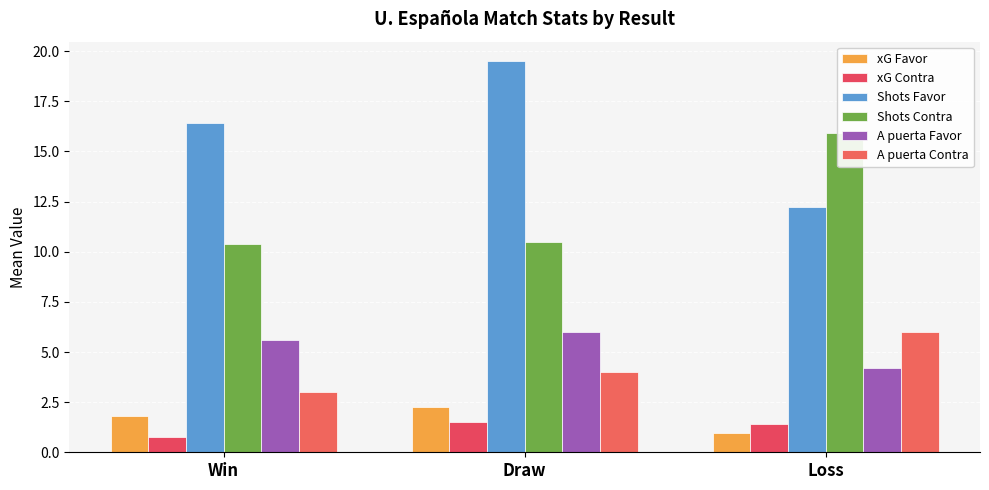

Reading left to right, extract all data points from this chart.

xG Favor: Win=1.8	Draw=2.3	Loss=1.0
xG Contra: Win=0.7	Draw=1.5	Loss=1.4
Shots Favor: Win=16.4	Draw=19.5	Loss=12.2
Shots Contra: Win=10.4	Draw=10.5	Loss=15.9
A puerta Favor: Win=5.6	Draw=6.0	Loss=4.2
A puerta Contra: Win=3.0	Draw=4.0	Loss=6.0